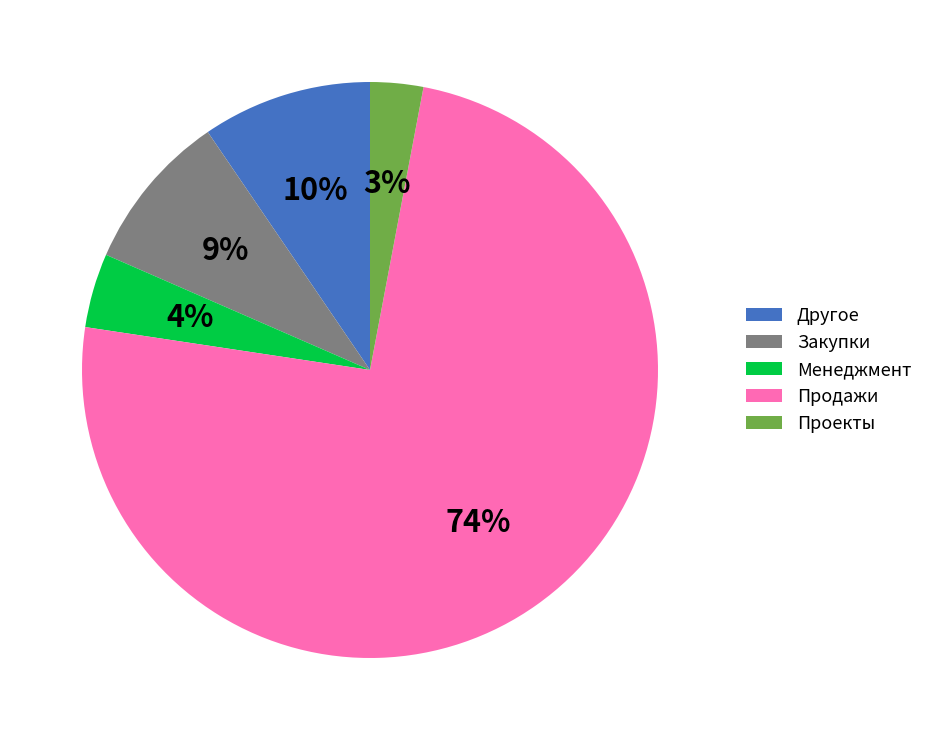

To the nearest percent, what is the difference between the Продажи and Менеджмент slice percentages?

70%